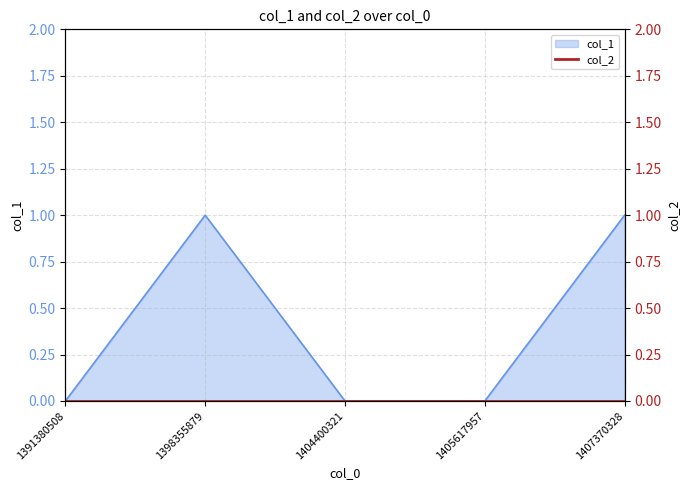

How many values are between 0 and 1?

5